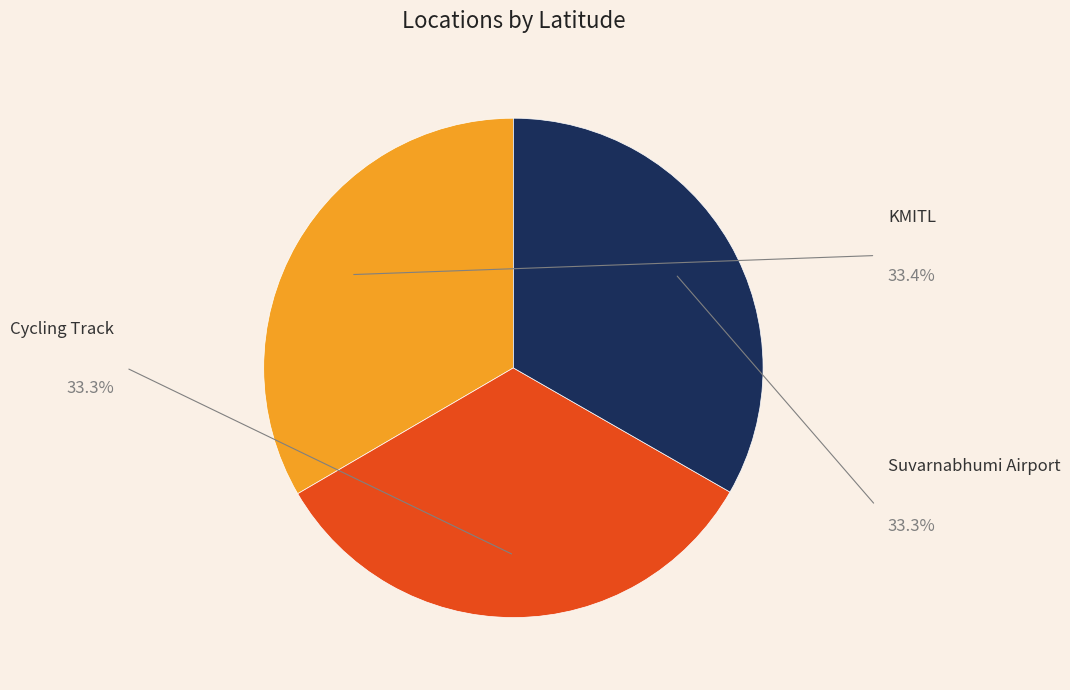

How many segments does this pie chart have?

3